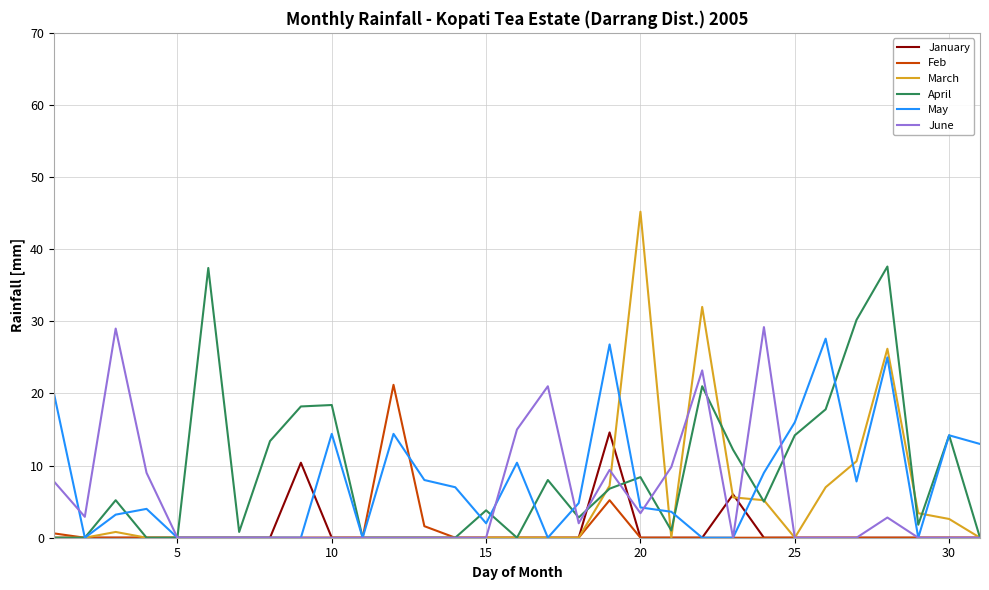

What is the greatest value displayed?

45.2